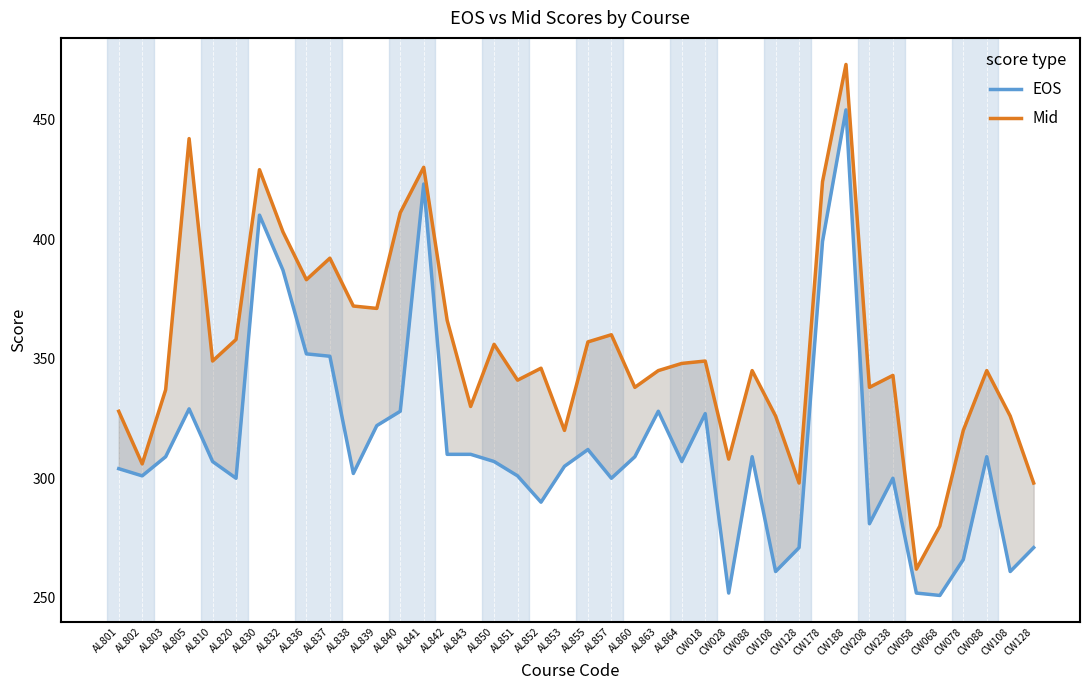

True or false: EOS and Mid intersect in this chart.

False